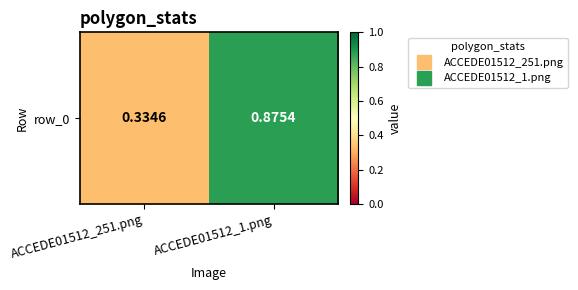

What is the average value?

0.6